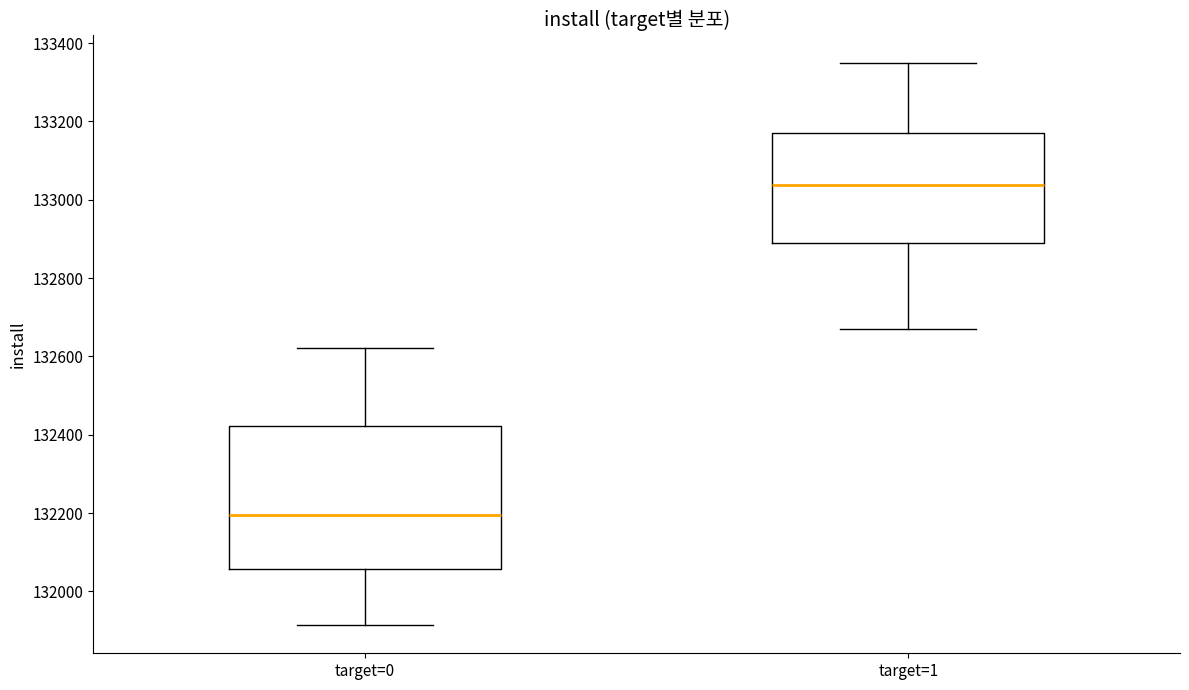

Where is the upper edge of the box for target=0 on the y-axis? The values are not printed on the chart, so give them approximately, as read against the axis.

132420